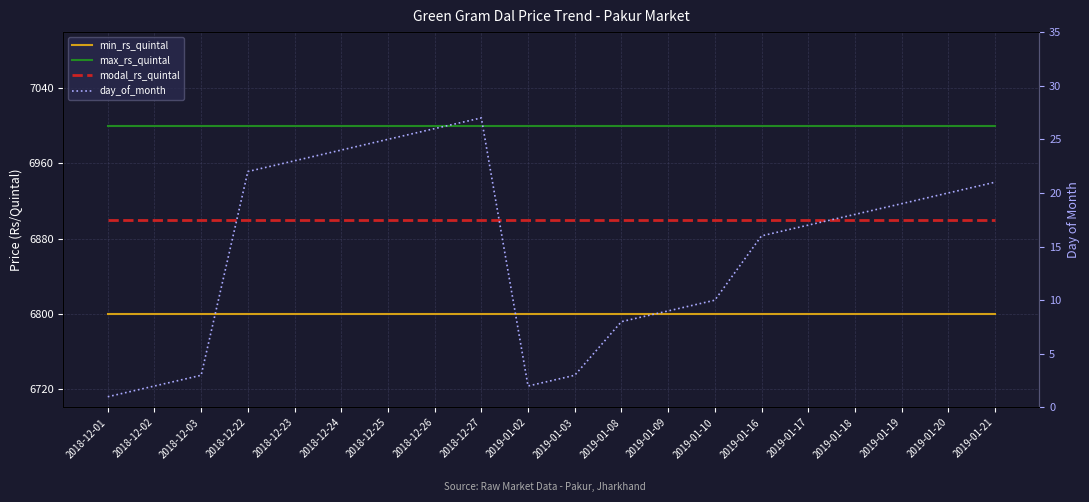

Is it true that day_of_month equals 21 at 2019-01-21?

True